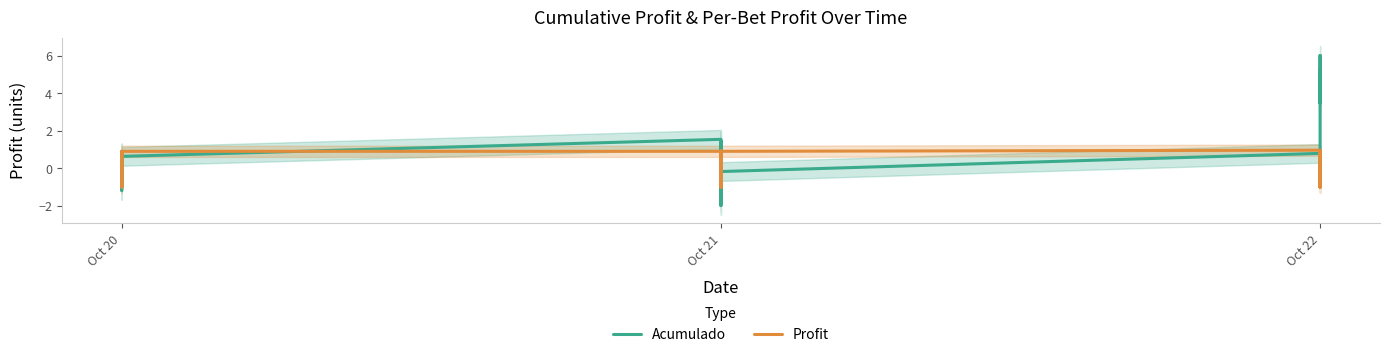

Read the Profit value at Oct 21.

0.9